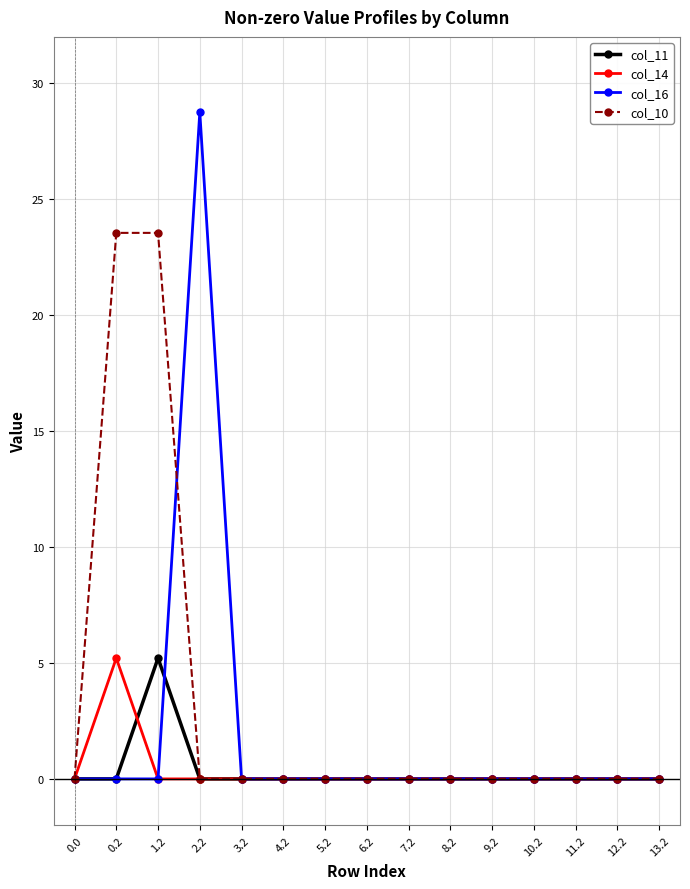

The value of col_10 at 0.2 is 23.5. True or false?

True